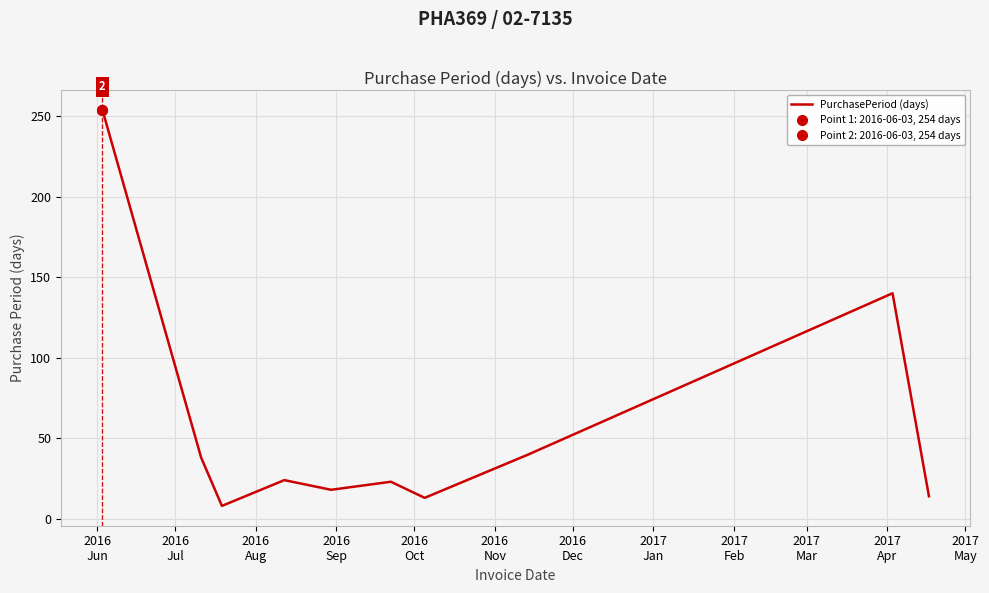

What is the label of the 2nd point from the left?

2016
Jul